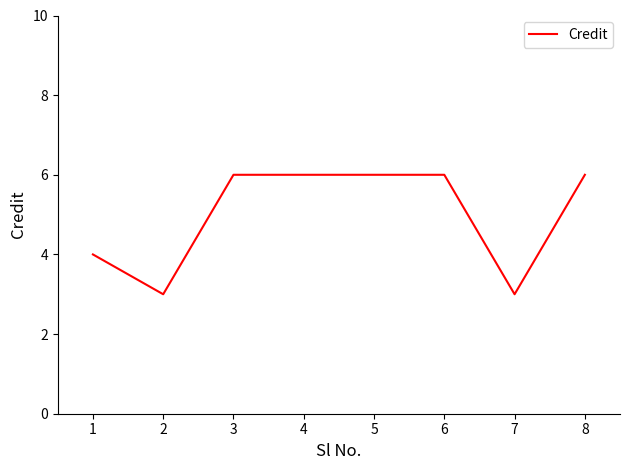

How many lines are shown in the chart?

1